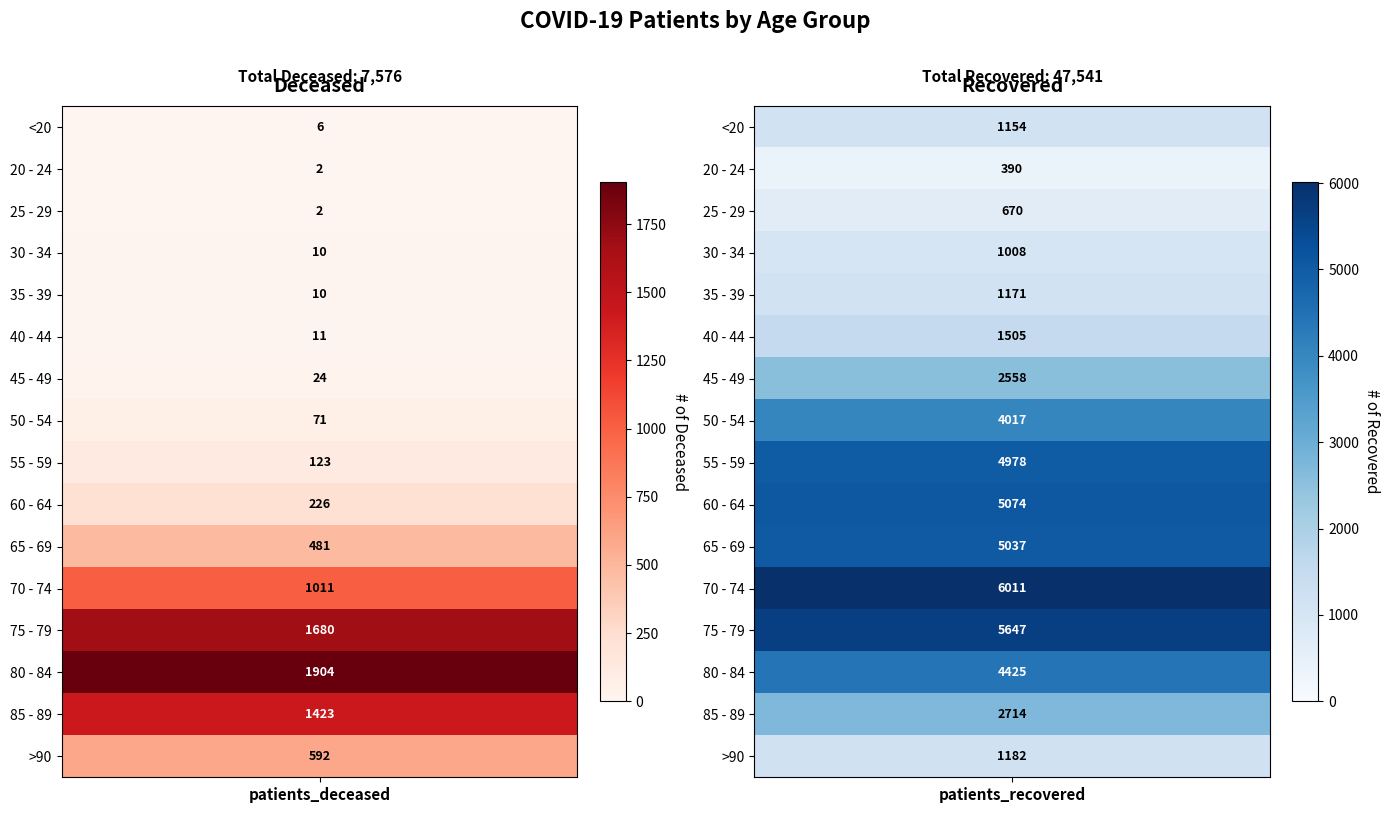

What is the difference between the highest and lowest values at 0?

1902